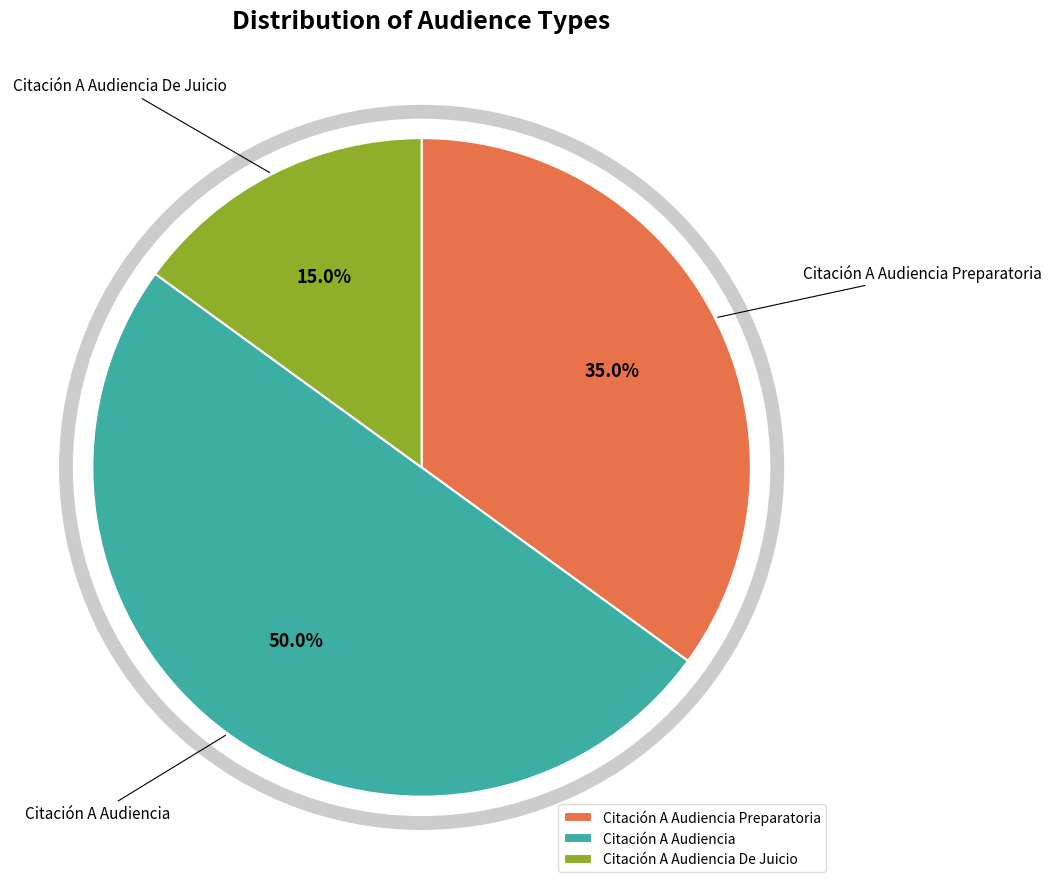

How many slices are in this pie chart?

3